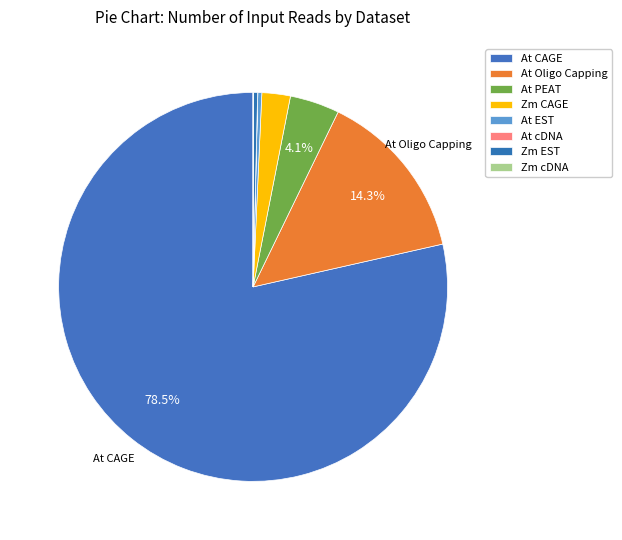

What percentage is NOT represented by At Oligo Capping?

85.7%